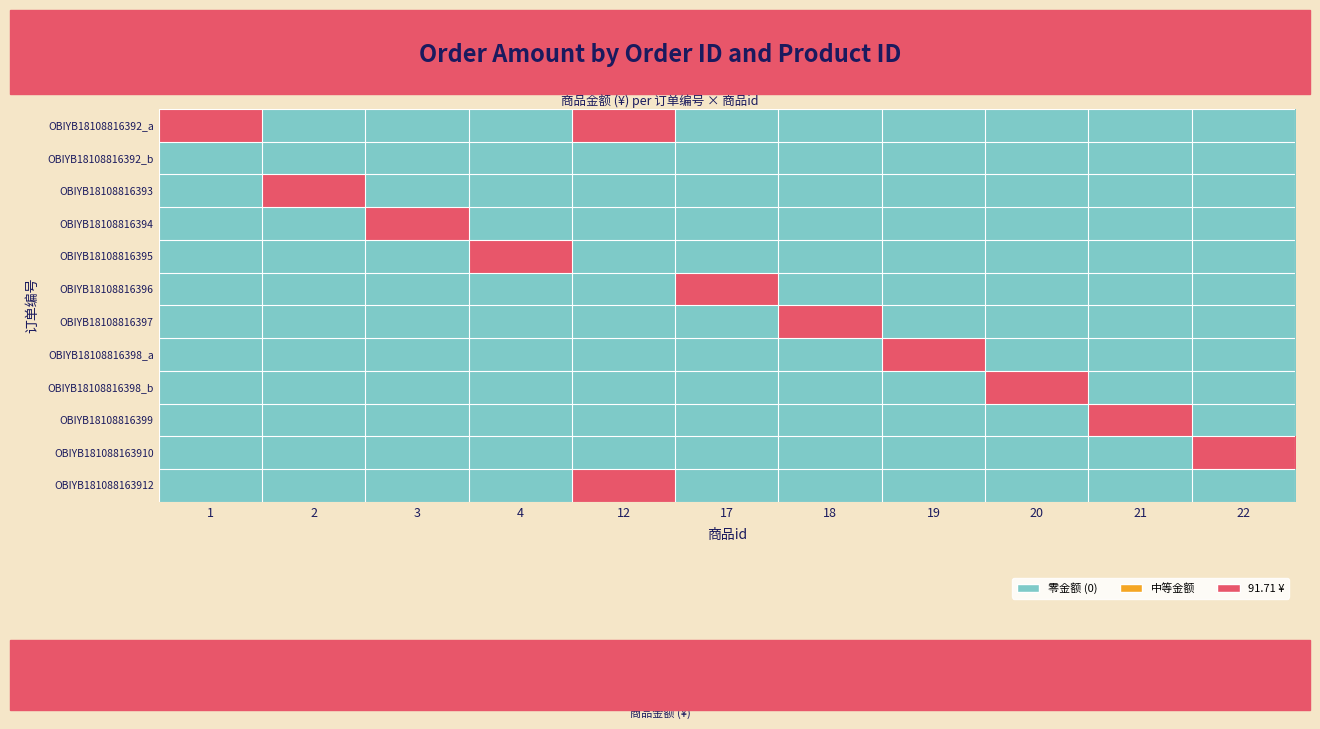

At how many categories does at least one series exceed 74?

11